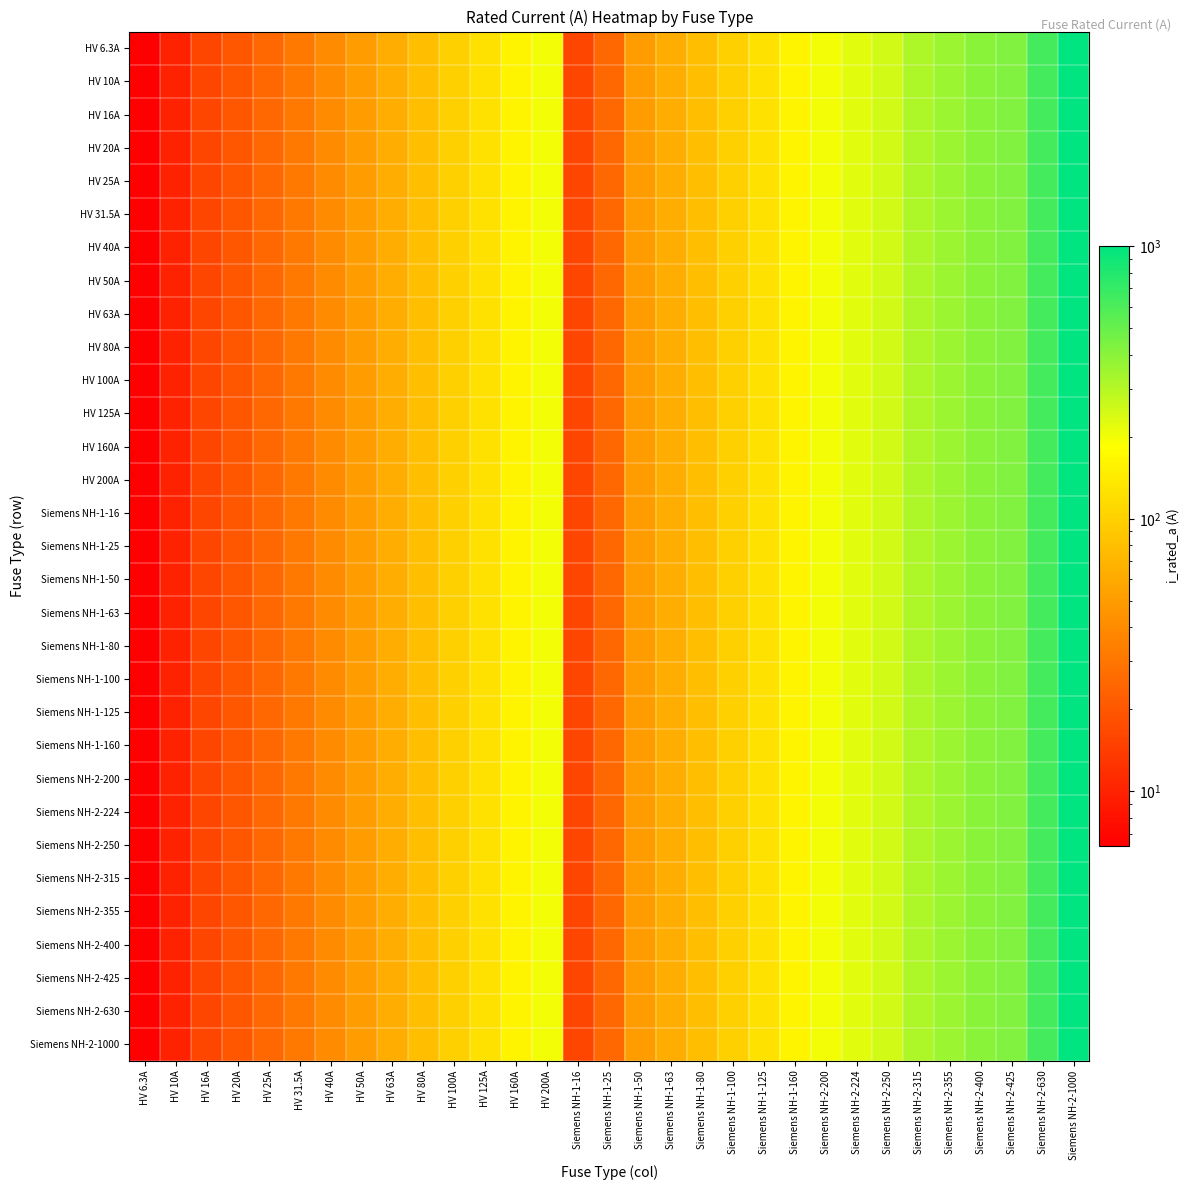

Reading left to right, transcribe all the data shown in this chart.

HV 6.3A: HV 6.3A=6.3	HV 10A=10.0	HV 16A=16.0	HV 20A=20.0	HV 25A=25.0	HV 31.5A=31.5	HV 40A=40.0	HV 50A=50.0	HV 63A=63.0	HV 80A=80.0	HV 100A=100.0	HV 125A=125.0	HV 160A=160.0	HV 200A=200.0	Siemens NH-1-16=16.0	Siemens NH-1-25=25.0	Siemens NH-1-50=50.0	Siemens NH-1-63=63.0	Siemens NH-1-80=80.0	Siemens NH-1-100=100.0	Siemens NH-1-125=125.0	Siemens NH-1-160=160.0	Siemens NH-2-200=200.0	Siemens NH-2-224=224.0	Siemens NH-2-250=250.0	Siemens NH-2-315=315.0	Siemens NH-2-355=355.0	Siemens NH-2-400=400.0	Siemens NH-2-425=425.0	Siemens NH-2-630=630.0	Siemens NH-2-1000=1000.0
HV 10A: HV 6.3A=6.3	HV 10A=10.0	HV 16A=16.0	HV 20A=20.0	HV 25A=25.0	HV 31.5A=31.5	HV 40A=40.0	HV 50A=50.0	HV 63A=63.0	HV 80A=80.0	HV 100A=100.0	HV 125A=125.0	HV 160A=160.0	HV 200A=200.0	Siemens NH-1-16=16.0	Siemens NH-1-25=25.0	Siemens NH-1-50=50.0	Siemens NH-1-63=63.0	Siemens NH-1-80=80.0	Siemens NH-1-100=100.0	Siemens NH-1-125=125.0	Siemens NH-1-160=160.0	Siemens NH-2-200=200.0	Siemens NH-2-224=224.0	Siemens NH-2-250=250.0	Siemens NH-2-315=315.0	Siemens NH-2-355=355.0	Siemens NH-2-400=400.0	Siemens NH-2-425=425.0	Siemens NH-2-630=630.0	Siemens NH-2-1000=1000.0
HV 16A: HV 6.3A=6.3	HV 10A=10.0	HV 16A=16.0	HV 20A=20.0	HV 25A=25.0	HV 31.5A=31.5	HV 40A=40.0	HV 50A=50.0	HV 63A=63.0	HV 80A=80.0	HV 100A=100.0	HV 125A=125.0	HV 160A=160.0	HV 200A=200.0	Siemens NH-1-16=16.0	Siemens NH-1-25=25.0	Siemens NH-1-50=50.0	Siemens NH-1-63=63.0	Siemens NH-1-80=80.0	Siemens NH-1-100=100.0	Siemens NH-1-125=125.0	Siemens NH-1-160=160.0	Siemens NH-2-200=200.0	Siemens NH-2-224=224.0	Siemens NH-2-250=250.0	Siemens NH-2-315=315.0	Siemens NH-2-355=355.0	Siemens NH-2-400=400.0	Siemens NH-2-425=425.0	Siemens NH-2-630=630.0	Siemens NH-2-1000=1000.0
HV 20A: HV 6.3A=6.3	HV 10A=10.0	HV 16A=16.0	HV 20A=20.0	HV 25A=25.0	HV 31.5A=31.5	HV 40A=40.0	HV 50A=50.0	HV 63A=63.0	HV 80A=80.0	HV 100A=100.0	HV 125A=125.0	HV 160A=160.0	HV 200A=200.0	Siemens NH-1-16=16.0	Siemens NH-1-25=25.0	Siemens NH-1-50=50.0	Siemens NH-1-63=63.0	Siemens NH-1-80=80.0	Siemens NH-1-100=100.0	Siemens NH-1-125=125.0	Siemens NH-1-160=160.0	Siemens NH-2-200=200.0	Siemens NH-2-224=224.0	Siemens NH-2-250=250.0	Siemens NH-2-315=315.0	Siemens NH-2-355=355.0	Siemens NH-2-400=400.0	Siemens NH-2-425=425.0	Siemens NH-2-630=630.0	Siemens NH-2-1000=1000.0
HV 25A: HV 6.3A=6.3	HV 10A=10.0	HV 16A=16.0	HV 20A=20.0	HV 25A=25.0	HV 31.5A=31.5	HV 40A=40.0	HV 50A=50.0	HV 63A=63.0	HV 80A=80.0	HV 100A=100.0	HV 125A=125.0	HV 160A=160.0	HV 200A=200.0	Siemens NH-1-16=16.0	Siemens NH-1-25=25.0	Siemens NH-1-50=50.0	Siemens NH-1-63=63.0	Siemens NH-1-80=80.0	Siemens NH-1-100=100.0	Siemens NH-1-125=125.0	Siemens NH-1-160=160.0	Siemens NH-2-200=200.0	Siemens NH-2-224=224.0	Siemens NH-2-250=250.0	Siemens NH-2-315=315.0	Siemens NH-2-355=355.0	Siemens NH-2-400=400.0	Siemens NH-2-425=425.0	Siemens NH-2-630=630.0	Siemens NH-2-1000=1000.0
HV 31.5A: HV 6.3A=6.3	HV 10A=10.0	HV 16A=16.0	HV 20A=20.0	HV 25A=25.0	HV 31.5A=31.5	HV 40A=40.0	HV 50A=50.0	HV 63A=63.0	HV 80A=80.0	HV 100A=100.0	HV 125A=125.0	HV 160A=160.0	HV 200A=200.0	Siemens NH-1-16=16.0	Siemens NH-1-25=25.0	Siemens NH-1-50=50.0	Siemens NH-1-63=63.0	Siemens NH-1-80=80.0	Siemens NH-1-100=100.0	Siemens NH-1-125=125.0	Siemens NH-1-160=160.0	Siemens NH-2-200=200.0	Siemens NH-2-224=224.0	Siemens NH-2-250=250.0	Siemens NH-2-315=315.0	Siemens NH-2-355=355.0	Siemens NH-2-400=400.0	Siemens NH-2-425=425.0	Siemens NH-2-630=630.0	Siemens NH-2-1000=1000.0
HV 40A: HV 6.3A=6.3	HV 10A=10.0	HV 16A=16.0	HV 20A=20.0	HV 25A=25.0	HV 31.5A=31.5	HV 40A=40.0	HV 50A=50.0	HV 63A=63.0	HV 80A=80.0	HV 100A=100.0	HV 125A=125.0	HV 160A=160.0	HV 200A=200.0	Siemens NH-1-16=16.0	Siemens NH-1-25=25.0	Siemens NH-1-50=50.0	Siemens NH-1-63=63.0	Siemens NH-1-80=80.0	Siemens NH-1-100=100.0	Siemens NH-1-125=125.0	Siemens NH-1-160=160.0	Siemens NH-2-200=200.0	Siemens NH-2-224=224.0	Siemens NH-2-250=250.0	Siemens NH-2-315=315.0	Siemens NH-2-355=355.0	Siemens NH-2-400=400.0	Siemens NH-2-425=425.0	Siemens NH-2-630=630.0	Siemens NH-2-1000=1000.0
HV 50A: HV 6.3A=6.3	HV 10A=10.0	HV 16A=16.0	HV 20A=20.0	HV 25A=25.0	HV 31.5A=31.5	HV 40A=40.0	HV 50A=50.0	HV 63A=63.0	HV 80A=80.0	HV 100A=100.0	HV 125A=125.0	HV 160A=160.0	HV 200A=200.0	Siemens NH-1-16=16.0	Siemens NH-1-25=25.0	Siemens NH-1-50=50.0	Siemens NH-1-63=63.0	Siemens NH-1-80=80.0	Siemens NH-1-100=100.0	Siemens NH-1-125=125.0	Siemens NH-1-160=160.0	Siemens NH-2-200=200.0	Siemens NH-2-224=224.0	Siemens NH-2-250=250.0	Siemens NH-2-315=315.0	Siemens NH-2-355=355.0	Siemens NH-2-400=400.0	Siemens NH-2-425=425.0	Siemens NH-2-630=630.0	Siemens NH-2-1000=1000.0
HV 63A: HV 6.3A=6.3	HV 10A=10.0	HV 16A=16.0	HV 20A=20.0	HV 25A=25.0	HV 31.5A=31.5	HV 40A=40.0	HV 50A=50.0	HV 63A=63.0	HV 80A=80.0	HV 100A=100.0	HV 125A=125.0	HV 160A=160.0	HV 200A=200.0	Siemens NH-1-16=16.0	Siemens NH-1-25=25.0	Siemens NH-1-50=50.0	Siemens NH-1-63=63.0	Siemens NH-1-80=80.0	Siemens NH-1-100=100.0	Siemens NH-1-125=125.0	Siemens NH-1-160=160.0	Siemens NH-2-200=200.0	Siemens NH-2-224=224.0	Siemens NH-2-250=250.0	Siemens NH-2-315=315.0	Siemens NH-2-355=355.0	Siemens NH-2-400=400.0	Siemens NH-2-425=425.0	Siemens NH-2-630=630.0	Siemens NH-2-1000=1000.0
HV 80A: HV 6.3A=6.3	HV 10A=10.0	HV 16A=16.0	HV 20A=20.0	HV 25A=25.0	HV 31.5A=31.5	HV 40A=40.0	HV 50A=50.0	HV 63A=63.0	HV 80A=80.0	HV 100A=100.0	HV 125A=125.0	HV 160A=160.0	HV 200A=200.0	Siemens NH-1-16=16.0	Siemens NH-1-25=25.0	Siemens NH-1-50=50.0	Siemens NH-1-63=63.0	Siemens NH-1-80=80.0	Siemens NH-1-100=100.0	Siemens NH-1-125=125.0	Siemens NH-1-160=160.0	Siemens NH-2-200=200.0	Siemens NH-2-224=224.0	Siemens NH-2-250=250.0	Siemens NH-2-315=315.0	Siemens NH-2-355=355.0	Siemens NH-2-400=400.0	Siemens NH-2-425=425.0	Siemens NH-2-630=630.0	Siemens NH-2-1000=1000.0
HV 100A: HV 6.3A=6.3	HV 10A=10.0	HV 16A=16.0	HV 20A=20.0	HV 25A=25.0	HV 31.5A=31.5	HV 40A=40.0	HV 50A=50.0	HV 63A=63.0	HV 80A=80.0	HV 100A=100.0	HV 125A=125.0	HV 160A=160.0	HV 200A=200.0	Siemens NH-1-16=16.0	Siemens NH-1-25=25.0	Siemens NH-1-50=50.0	Siemens NH-1-63=63.0	Siemens NH-1-80=80.0	Siemens NH-1-100=100.0	Siemens NH-1-125=125.0	Siemens NH-1-160=160.0	Siemens NH-2-200=200.0	Siemens NH-2-224=224.0	Siemens NH-2-250=250.0	Siemens NH-2-315=315.0	Siemens NH-2-355=355.0	Siemens NH-2-400=400.0	Siemens NH-2-425=425.0	Siemens NH-2-630=630.0	Siemens NH-2-1000=1000.0
HV 125A: HV 6.3A=6.3	HV 10A=10.0	HV 16A=16.0	HV 20A=20.0	HV 25A=25.0	HV 31.5A=31.5	HV 40A=40.0	HV 50A=50.0	HV 63A=63.0	HV 80A=80.0	HV 100A=100.0	HV 125A=125.0	HV 160A=160.0	HV 200A=200.0	Siemens NH-1-16=16.0	Siemens NH-1-25=25.0	Siemens NH-1-50=50.0	Siemens NH-1-63=63.0	Siemens NH-1-80=80.0	Siemens NH-1-100=100.0	Siemens NH-1-125=125.0	Siemens NH-1-160=160.0	Siemens NH-2-200=200.0	Siemens NH-2-224=224.0	Siemens NH-2-250=250.0	Siemens NH-2-315=315.0	Siemens NH-2-355=355.0	Siemens NH-2-400=400.0	Siemens NH-2-425=425.0	Siemens NH-2-630=630.0	Siemens NH-2-1000=1000.0
HV 160A: HV 6.3A=6.3	HV 10A=10.0	HV 16A=16.0	HV 20A=20.0	HV 25A=25.0	HV 31.5A=31.5	HV 40A=40.0	HV 50A=50.0	HV 63A=63.0	HV 80A=80.0	HV 100A=100.0	HV 125A=125.0	HV 160A=160.0	HV 200A=200.0	Siemens NH-1-16=16.0	Siemens NH-1-25=25.0	Siemens NH-1-50=50.0	Siemens NH-1-63=63.0	Siemens NH-1-80=80.0	Siemens NH-1-100=100.0	Siemens NH-1-125=125.0	Siemens NH-1-160=160.0	Siemens NH-2-200=200.0	Siemens NH-2-224=224.0	Siemens NH-2-250=250.0	Siemens NH-2-315=315.0	Siemens NH-2-355=355.0	Siemens NH-2-400=400.0	Siemens NH-2-425=425.0	Siemens NH-2-630=630.0	Siemens NH-2-1000=1000.0
HV 200A: HV 6.3A=6.3	HV 10A=10.0	HV 16A=16.0	HV 20A=20.0	HV 25A=25.0	HV 31.5A=31.5	HV 40A=40.0	HV 50A=50.0	HV 63A=63.0	HV 80A=80.0	HV 100A=100.0	HV 125A=125.0	HV 160A=160.0	HV 200A=200.0	Siemens NH-1-16=16.0	Siemens NH-1-25=25.0	Siemens NH-1-50=50.0	Siemens NH-1-63=63.0	Siemens NH-1-80=80.0	Siemens NH-1-100=100.0	Siemens NH-1-125=125.0	Siemens NH-1-160=160.0	Siemens NH-2-200=200.0	Siemens NH-2-224=224.0	Siemens NH-2-250=250.0	Siemens NH-2-315=315.0	Siemens NH-2-355=355.0	Siemens NH-2-400=400.0	Siemens NH-2-425=425.0	Siemens NH-2-630=630.0	Siemens NH-2-1000=1000.0
Siemens NH-1-16: HV 6.3A=6.3	HV 10A=10.0	HV 16A=16.0	HV 20A=20.0	HV 25A=25.0	HV 31.5A=31.5	HV 40A=40.0	HV 50A=50.0	HV 63A=63.0	HV 80A=80.0	HV 100A=100.0	HV 125A=125.0	HV 160A=160.0	HV 200A=200.0	Siemens NH-1-16=16.0	Siemens NH-1-25=25.0	Siemens NH-1-50=50.0	Siemens NH-1-63=63.0	Siemens NH-1-80=80.0	Siemens NH-1-100=100.0	Siemens NH-1-125=125.0	Siemens NH-1-160=160.0	Siemens NH-2-200=200.0	Siemens NH-2-224=224.0	Siemens NH-2-250=250.0	Siemens NH-2-315=315.0	Siemens NH-2-355=355.0	Siemens NH-2-400=400.0	Siemens NH-2-425=425.0	Siemens NH-2-630=630.0	Siemens NH-2-1000=1000.0
Siemens NH-1-25: HV 6.3A=6.3	HV 10A=10.0	HV 16A=16.0	HV 20A=20.0	HV 25A=25.0	HV 31.5A=31.5	HV 40A=40.0	HV 50A=50.0	HV 63A=63.0	HV 80A=80.0	HV 100A=100.0	HV 125A=125.0	HV 160A=160.0	HV 200A=200.0	Siemens NH-1-16=16.0	Siemens NH-1-25=25.0	Siemens NH-1-50=50.0	Siemens NH-1-63=63.0	Siemens NH-1-80=80.0	Siemens NH-1-100=100.0	Siemens NH-1-125=125.0	Siemens NH-1-160=160.0	Siemens NH-2-200=200.0	Siemens NH-2-224=224.0	Siemens NH-2-250=250.0	Siemens NH-2-315=315.0	Siemens NH-2-355=355.0	Siemens NH-2-400=400.0	Siemens NH-2-425=425.0	Siemens NH-2-630=630.0	Siemens NH-2-1000=1000.0
Siemens NH-1-50: HV 6.3A=6.3	HV 10A=10.0	HV 16A=16.0	HV 20A=20.0	HV 25A=25.0	HV 31.5A=31.5	HV 40A=40.0	HV 50A=50.0	HV 63A=63.0	HV 80A=80.0	HV 100A=100.0	HV 125A=125.0	HV 160A=160.0	HV 200A=200.0	Siemens NH-1-16=16.0	Siemens NH-1-25=25.0	Siemens NH-1-50=50.0	Siemens NH-1-63=63.0	Siemens NH-1-80=80.0	Siemens NH-1-100=100.0	Siemens NH-1-125=125.0	Siemens NH-1-160=160.0	Siemens NH-2-200=200.0	Siemens NH-2-224=224.0	Siemens NH-2-250=250.0	Siemens NH-2-315=315.0	Siemens NH-2-355=355.0	Siemens NH-2-400=400.0	Siemens NH-2-425=425.0	Siemens NH-2-630=630.0	Siemens NH-2-1000=1000.0
Siemens NH-1-63: HV 6.3A=6.3	HV 10A=10.0	HV 16A=16.0	HV 20A=20.0	HV 25A=25.0	HV 31.5A=31.5	HV 40A=40.0	HV 50A=50.0	HV 63A=63.0	HV 80A=80.0	HV 100A=100.0	HV 125A=125.0	HV 160A=160.0	HV 200A=200.0	Siemens NH-1-16=16.0	Siemens NH-1-25=25.0	Siemens NH-1-50=50.0	Siemens NH-1-63=63.0	Siemens NH-1-80=80.0	Siemens NH-1-100=100.0	Siemens NH-1-125=125.0	Siemens NH-1-160=160.0	Siemens NH-2-200=200.0	Siemens NH-2-224=224.0	Siemens NH-2-250=250.0	Siemens NH-2-315=315.0	Siemens NH-2-355=355.0	Siemens NH-2-400=400.0	Siemens NH-2-425=425.0	Siemens NH-2-630=630.0	Siemens NH-2-1000=1000.0
Siemens NH-1-80: HV 6.3A=6.3	HV 10A=10.0	HV 16A=16.0	HV 20A=20.0	HV 25A=25.0	HV 31.5A=31.5	HV 40A=40.0	HV 50A=50.0	HV 63A=63.0	HV 80A=80.0	HV 100A=100.0	HV 125A=125.0	HV 160A=160.0	HV 200A=200.0	Siemens NH-1-16=16.0	Siemens NH-1-25=25.0	Siemens NH-1-50=50.0	Siemens NH-1-63=63.0	Siemens NH-1-80=80.0	Siemens NH-1-100=100.0	Siemens NH-1-125=125.0	Siemens NH-1-160=160.0	Siemens NH-2-200=200.0	Siemens NH-2-224=224.0	Siemens NH-2-250=250.0	Siemens NH-2-315=315.0	Siemens NH-2-355=355.0	Siemens NH-2-400=400.0	Siemens NH-2-425=425.0	Siemens NH-2-630=630.0	Siemens NH-2-1000=1000.0
Siemens NH-1-100: HV 6.3A=6.3	HV 10A=10.0	HV 16A=16.0	HV 20A=20.0	HV 25A=25.0	HV 31.5A=31.5	HV 40A=40.0	HV 50A=50.0	HV 63A=63.0	HV 80A=80.0	HV 100A=100.0	HV 125A=125.0	HV 160A=160.0	HV 200A=200.0	Siemens NH-1-16=16.0	Siemens NH-1-25=25.0	Siemens NH-1-50=50.0	Siemens NH-1-63=63.0	Siemens NH-1-80=80.0	Siemens NH-1-100=100.0	Siemens NH-1-125=125.0	Siemens NH-1-160=160.0	Siemens NH-2-200=200.0	Siemens NH-2-224=224.0	Siemens NH-2-250=250.0	Siemens NH-2-315=315.0	Siemens NH-2-355=355.0	Siemens NH-2-400=400.0	Siemens NH-2-425=425.0	Siemens NH-2-630=630.0	Siemens NH-2-1000=1000.0
Siemens NH-1-125: HV 6.3A=6.3	HV 10A=10.0	HV 16A=16.0	HV 20A=20.0	HV 25A=25.0	HV 31.5A=31.5	HV 40A=40.0	HV 50A=50.0	HV 63A=63.0	HV 80A=80.0	HV 100A=100.0	HV 125A=125.0	HV 160A=160.0	HV 200A=200.0	Siemens NH-1-16=16.0	Siemens NH-1-25=25.0	Siemens NH-1-50=50.0	Siemens NH-1-63=63.0	Siemens NH-1-80=80.0	Siemens NH-1-100=100.0	Siemens NH-1-125=125.0	Siemens NH-1-160=160.0	Siemens NH-2-200=200.0	Siemens NH-2-224=224.0	Siemens NH-2-250=250.0	Siemens NH-2-315=315.0	Siemens NH-2-355=355.0	Siemens NH-2-400=400.0	Siemens NH-2-425=425.0	Siemens NH-2-630=630.0	Siemens NH-2-1000=1000.0
Siemens NH-1-160: HV 6.3A=6.3	HV 10A=10.0	HV 16A=16.0	HV 20A=20.0	HV 25A=25.0	HV 31.5A=31.5	HV 40A=40.0	HV 50A=50.0	HV 63A=63.0	HV 80A=80.0	HV 100A=100.0	HV 125A=125.0	HV 160A=160.0	HV 200A=200.0	Siemens NH-1-16=16.0	Siemens NH-1-25=25.0	Siemens NH-1-50=50.0	Siemens NH-1-63=63.0	Siemens NH-1-80=80.0	Siemens NH-1-100=100.0	Siemens NH-1-125=125.0	Siemens NH-1-160=160.0	Siemens NH-2-200=200.0	Siemens NH-2-224=224.0	Siemens NH-2-250=250.0	Siemens NH-2-315=315.0	Siemens NH-2-355=355.0	Siemens NH-2-400=400.0	Siemens NH-2-425=425.0	Siemens NH-2-630=630.0	Siemens NH-2-1000=1000.0
Siemens NH-2-200: HV 6.3A=6.3	HV 10A=10.0	HV 16A=16.0	HV 20A=20.0	HV 25A=25.0	HV 31.5A=31.5	HV 40A=40.0	HV 50A=50.0	HV 63A=63.0	HV 80A=80.0	HV 100A=100.0	HV 125A=125.0	HV 160A=160.0	HV 200A=200.0	Siemens NH-1-16=16.0	Siemens NH-1-25=25.0	Siemens NH-1-50=50.0	Siemens NH-1-63=63.0	Siemens NH-1-80=80.0	Siemens NH-1-100=100.0	Siemens NH-1-125=125.0	Siemens NH-1-160=160.0	Siemens NH-2-200=200.0	Siemens NH-2-224=224.0	Siemens NH-2-250=250.0	Siemens NH-2-315=315.0	Siemens NH-2-355=355.0	Siemens NH-2-400=400.0	Siemens NH-2-425=425.0	Siemens NH-2-630=630.0	Siemens NH-2-1000=1000.0
Siemens NH-2-224: HV 6.3A=6.3	HV 10A=10.0	HV 16A=16.0	HV 20A=20.0	HV 25A=25.0	HV 31.5A=31.5	HV 40A=40.0	HV 50A=50.0	HV 63A=63.0	HV 80A=80.0	HV 100A=100.0	HV 125A=125.0	HV 160A=160.0	HV 200A=200.0	Siemens NH-1-16=16.0	Siemens NH-1-25=25.0	Siemens NH-1-50=50.0	Siemens NH-1-63=63.0	Siemens NH-1-80=80.0	Siemens NH-1-100=100.0	Siemens NH-1-125=125.0	Siemens NH-1-160=160.0	Siemens NH-2-200=200.0	Siemens NH-2-224=224.0	Siemens NH-2-250=250.0	Siemens NH-2-315=315.0	Siemens NH-2-355=355.0	Siemens NH-2-400=400.0	Siemens NH-2-425=425.0	Siemens NH-2-630=630.0	Siemens NH-2-1000=1000.0
Siemens NH-2-250: HV 6.3A=6.3	HV 10A=10.0	HV 16A=16.0	HV 20A=20.0	HV 25A=25.0	HV 31.5A=31.5	HV 40A=40.0	HV 50A=50.0	HV 63A=63.0	HV 80A=80.0	HV 100A=100.0	HV 125A=125.0	HV 160A=160.0	HV 200A=200.0	Siemens NH-1-16=16.0	Siemens NH-1-25=25.0	Siemens NH-1-50=50.0	Siemens NH-1-63=63.0	Siemens NH-1-80=80.0	Siemens NH-1-100=100.0	Siemens NH-1-125=125.0	Siemens NH-1-160=160.0	Siemens NH-2-200=200.0	Siemens NH-2-224=224.0	Siemens NH-2-250=250.0	Siemens NH-2-315=315.0	Siemens NH-2-355=355.0	Siemens NH-2-400=400.0	Siemens NH-2-425=425.0	Siemens NH-2-630=630.0	Siemens NH-2-1000=1000.0
Siemens NH-2-315: HV 6.3A=6.3	HV 10A=10.0	HV 16A=16.0	HV 20A=20.0	HV 25A=25.0	HV 31.5A=31.5	HV 40A=40.0	HV 50A=50.0	HV 63A=63.0	HV 80A=80.0	HV 100A=100.0	HV 125A=125.0	HV 160A=160.0	HV 200A=200.0	Siemens NH-1-16=16.0	Siemens NH-1-25=25.0	Siemens NH-1-50=50.0	Siemens NH-1-63=63.0	Siemens NH-1-80=80.0	Siemens NH-1-100=100.0	Siemens NH-1-125=125.0	Siemens NH-1-160=160.0	Siemens NH-2-200=200.0	Siemens NH-2-224=224.0	Siemens NH-2-250=250.0	Siemens NH-2-315=315.0	Siemens NH-2-355=355.0	Siemens NH-2-400=400.0	Siemens NH-2-425=425.0	Siemens NH-2-630=630.0	Siemens NH-2-1000=1000.0
Siemens NH-2-355: HV 6.3A=6.3	HV 10A=10.0	HV 16A=16.0	HV 20A=20.0	HV 25A=25.0	HV 31.5A=31.5	HV 40A=40.0	HV 50A=50.0	HV 63A=63.0	HV 80A=80.0	HV 100A=100.0	HV 125A=125.0	HV 160A=160.0	HV 200A=200.0	Siemens NH-1-16=16.0	Siemens NH-1-25=25.0	Siemens NH-1-50=50.0	Siemens NH-1-63=63.0	Siemens NH-1-80=80.0	Siemens NH-1-100=100.0	Siemens NH-1-125=125.0	Siemens NH-1-160=160.0	Siemens NH-2-200=200.0	Siemens NH-2-224=224.0	Siemens NH-2-250=250.0	Siemens NH-2-315=315.0	Siemens NH-2-355=355.0	Siemens NH-2-400=400.0	Siemens NH-2-425=425.0	Siemens NH-2-630=630.0	Siemens NH-2-1000=1000.0
Siemens NH-2-400: HV 6.3A=6.3	HV 10A=10.0	HV 16A=16.0	HV 20A=20.0	HV 25A=25.0	HV 31.5A=31.5	HV 40A=40.0	HV 50A=50.0	HV 63A=63.0	HV 80A=80.0	HV 100A=100.0	HV 125A=125.0	HV 160A=160.0	HV 200A=200.0	Siemens NH-1-16=16.0	Siemens NH-1-25=25.0	Siemens NH-1-50=50.0	Siemens NH-1-63=63.0	Siemens NH-1-80=80.0	Siemens NH-1-100=100.0	Siemens NH-1-125=125.0	Siemens NH-1-160=160.0	Siemens NH-2-200=200.0	Siemens NH-2-224=224.0	Siemens NH-2-250=250.0	Siemens NH-2-315=315.0	Siemens NH-2-355=355.0	Siemens NH-2-400=400.0	Siemens NH-2-425=425.0	Siemens NH-2-630=630.0	Siemens NH-2-1000=1000.0
Siemens NH-2-425: HV 6.3A=6.3	HV 10A=10.0	HV 16A=16.0	HV 20A=20.0	HV 25A=25.0	HV 31.5A=31.5	HV 40A=40.0	HV 50A=50.0	HV 63A=63.0	HV 80A=80.0	HV 100A=100.0	HV 125A=125.0	HV 160A=160.0	HV 200A=200.0	Siemens NH-1-16=16.0	Siemens NH-1-25=25.0	Siemens NH-1-50=50.0	Siemens NH-1-63=63.0	Siemens NH-1-80=80.0	Siemens NH-1-100=100.0	Siemens NH-1-125=125.0	Siemens NH-1-160=160.0	Siemens NH-2-200=200.0	Siemens NH-2-224=224.0	Siemens NH-2-250=250.0	Siemens NH-2-315=315.0	Siemens NH-2-355=355.0	Siemens NH-2-400=400.0	Siemens NH-2-425=425.0	Siemens NH-2-630=630.0	Siemens NH-2-1000=1000.0
Siemens NH-2-630: HV 6.3A=6.3	HV 10A=10.0	HV 16A=16.0	HV 20A=20.0	HV 25A=25.0	HV 31.5A=31.5	HV 40A=40.0	HV 50A=50.0	HV 63A=63.0	HV 80A=80.0	HV 100A=100.0	HV 125A=125.0	HV 160A=160.0	HV 200A=200.0	Siemens NH-1-16=16.0	Siemens NH-1-25=25.0	Siemens NH-1-50=50.0	Siemens NH-1-63=63.0	Siemens NH-1-80=80.0	Siemens NH-1-100=100.0	Siemens NH-1-125=125.0	Siemens NH-1-160=160.0	Siemens NH-2-200=200.0	Siemens NH-2-224=224.0	Siemens NH-2-250=250.0	Siemens NH-2-315=315.0	Siemens NH-2-355=355.0	Siemens NH-2-400=400.0	Siemens NH-2-425=425.0	Siemens NH-2-630=630.0	Siemens NH-2-1000=1000.0
Siemens NH-2-1000: HV 6.3A=6.3	HV 10A=10.0	HV 16A=16.0	HV 20A=20.0	HV 25A=25.0	HV 31.5A=31.5	HV 40A=40.0	HV 50A=50.0	HV 63A=63.0	HV 80A=80.0	HV 100A=100.0	HV 125A=125.0	HV 160A=160.0	HV 200A=200.0	Siemens NH-1-16=16.0	Siemens NH-1-25=25.0	Siemens NH-1-50=50.0	Siemens NH-1-63=63.0	Siemens NH-1-80=80.0	Siemens NH-1-100=100.0	Siemens NH-1-125=125.0	Siemens NH-1-160=160.0	Siemens NH-2-200=200.0	Siemens NH-2-224=224.0	Siemens NH-2-250=250.0	Siemens NH-2-315=315.0	Siemens NH-2-355=355.0	Siemens NH-2-400=400.0	Siemens NH-2-425=425.0	Siemens NH-2-630=630.0	Siemens NH-2-1000=1000.0